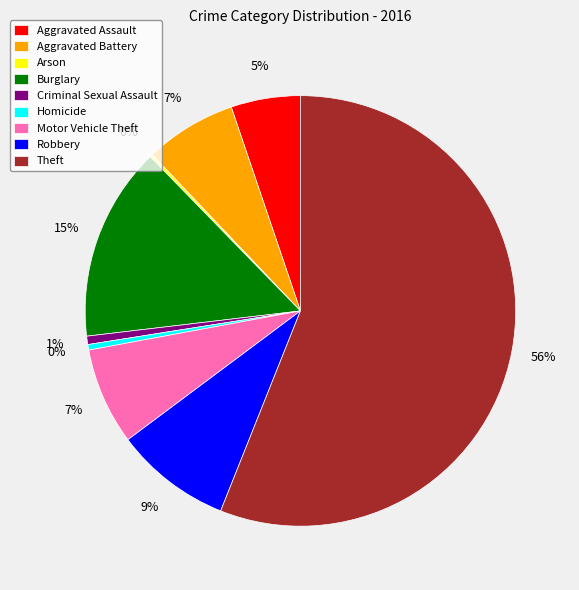

Approximately how many times larger is the value at Motor Vehicle Theft compared to Aggravated Assault?

1.4